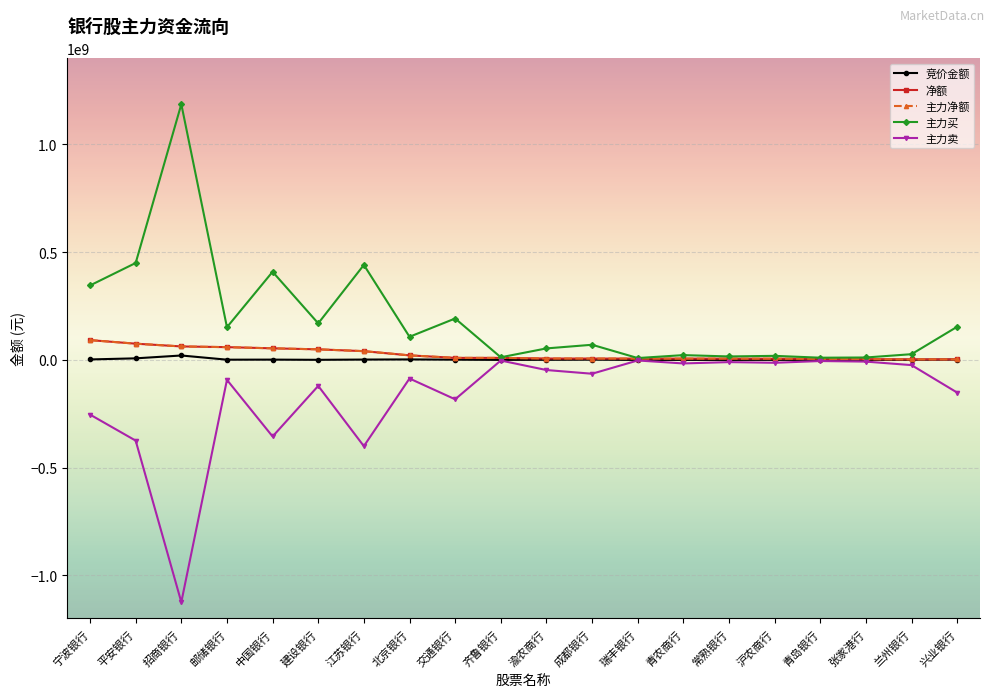

What is the difference between the highest and lowest values at 成都银行?

134462578